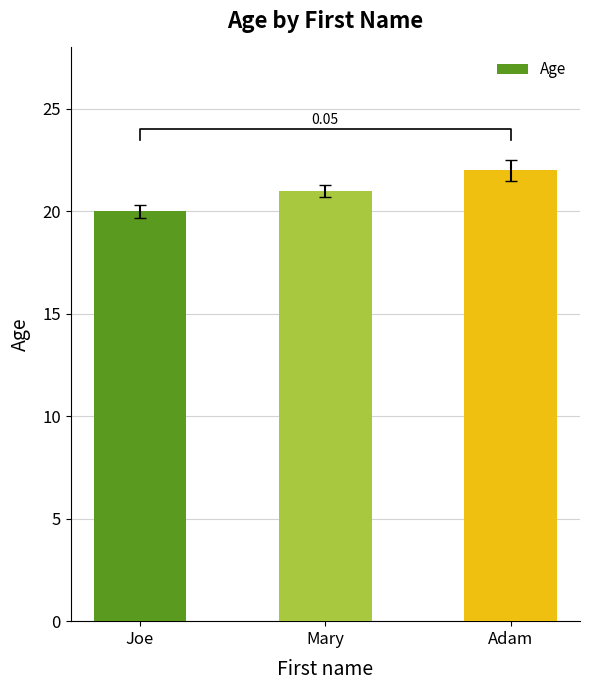

Are the bars horizontal?

No